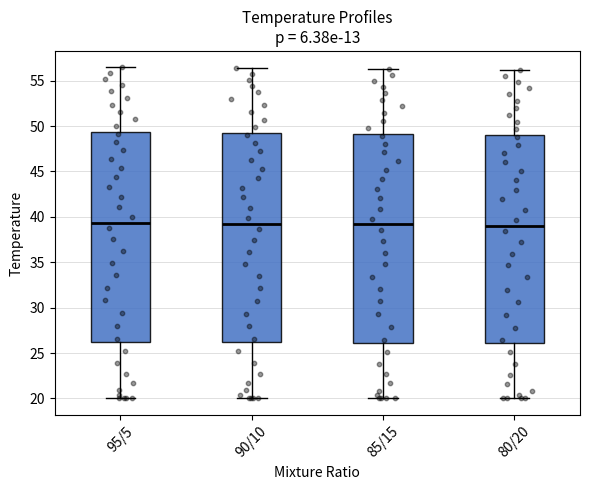

Where is the lower edge of the box for 95/5 on the y-axis? The values are not printed on the chart, so give them approximately, as read against the axis.

26.0